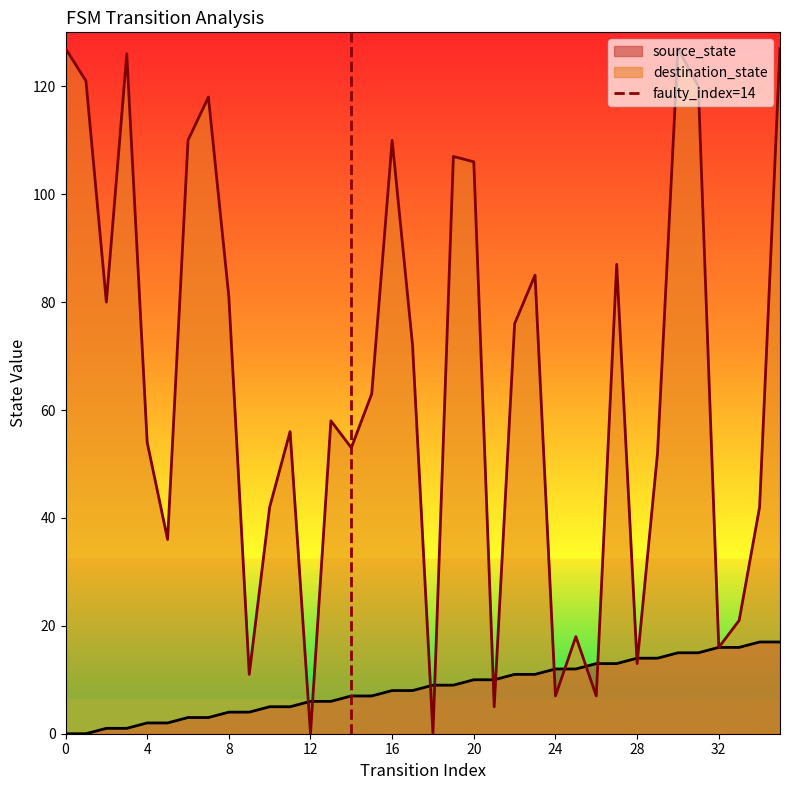

Is it true that source_state equals 4 at 28?

False